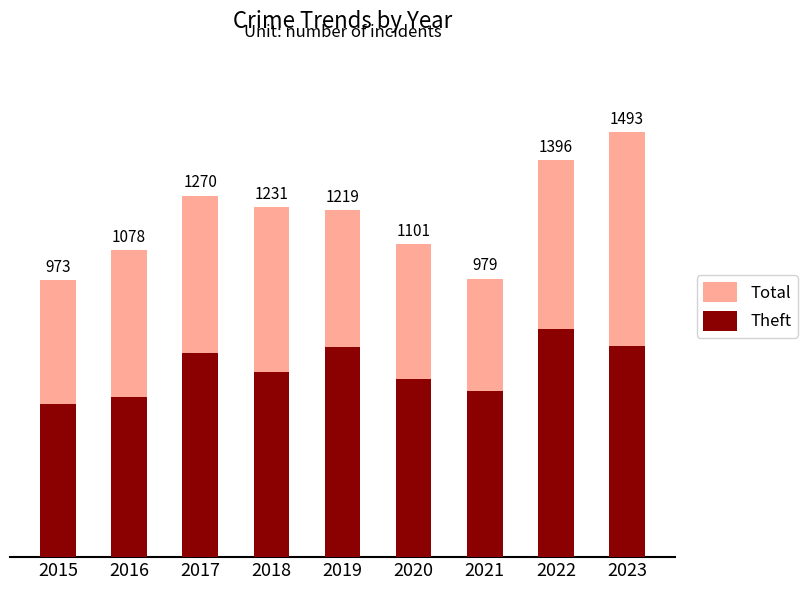

Reading right to left, transcribe all the data shown in this chart.

Total: 1493	1396	979	1101	1219	1231	1270	1078	973
Theft: 741	801	585	627	737	652	718	562	537